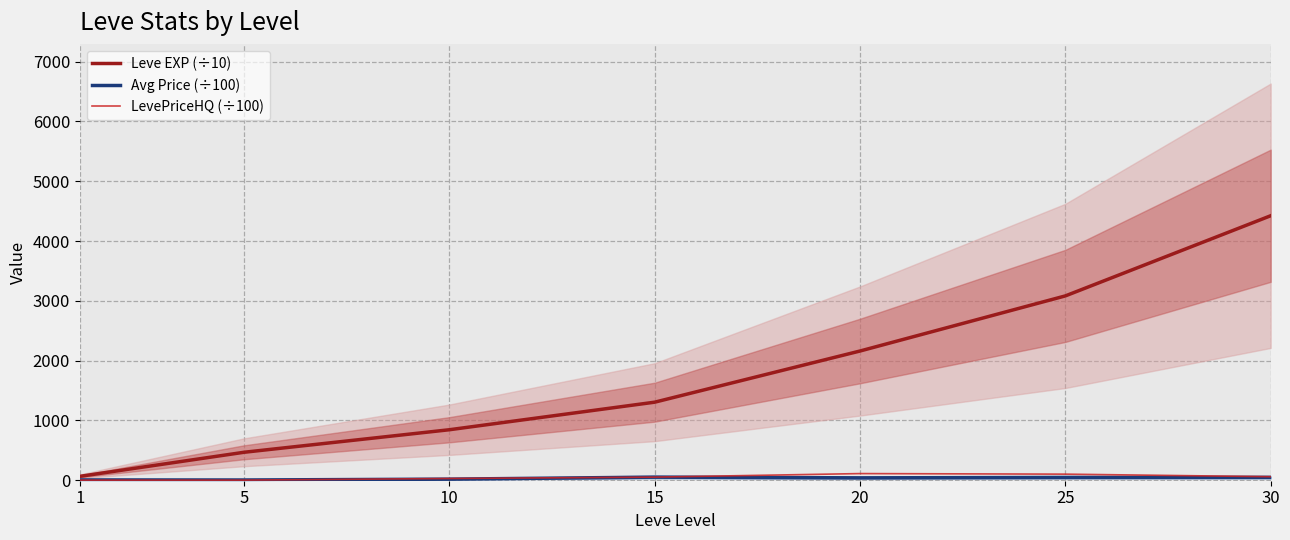

Does the chart have visible grid lines?

Yes